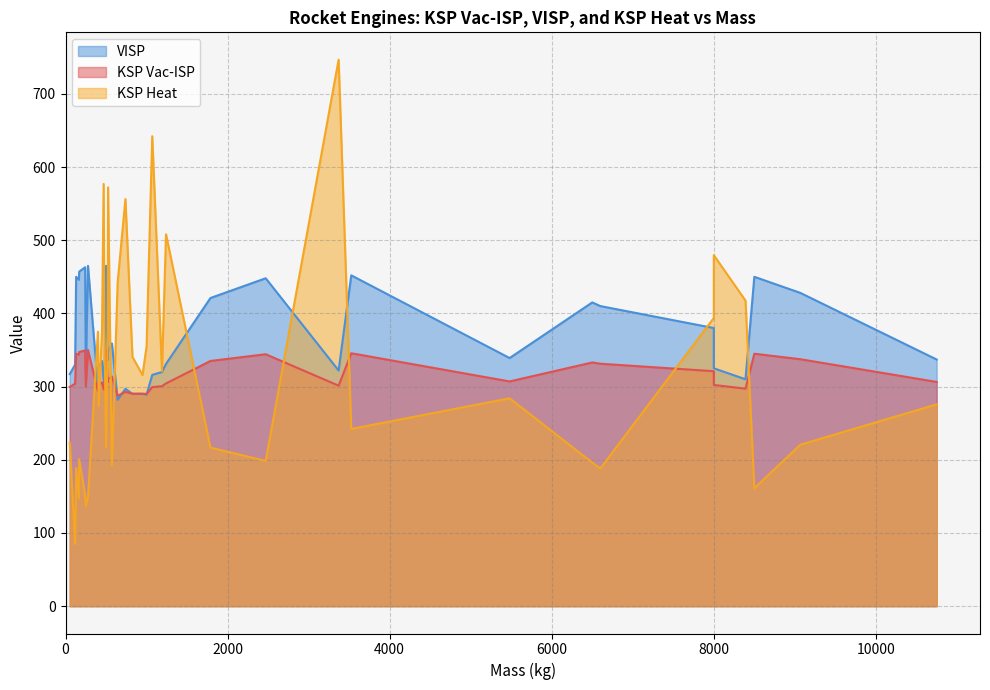

Between Kestrel and RD-270, which series saw the biggest shift?

KSP Heat